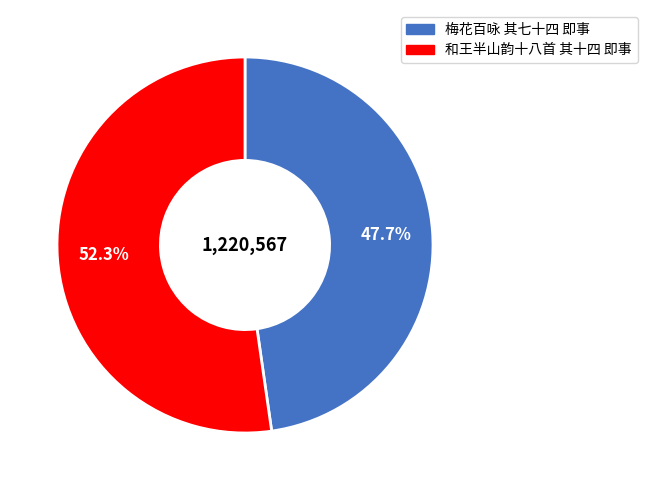

Combined, do 和王半山韵十八首 其十四 即事 and 梅花百咏 其七十四 即事 account for over 50%?

Yes